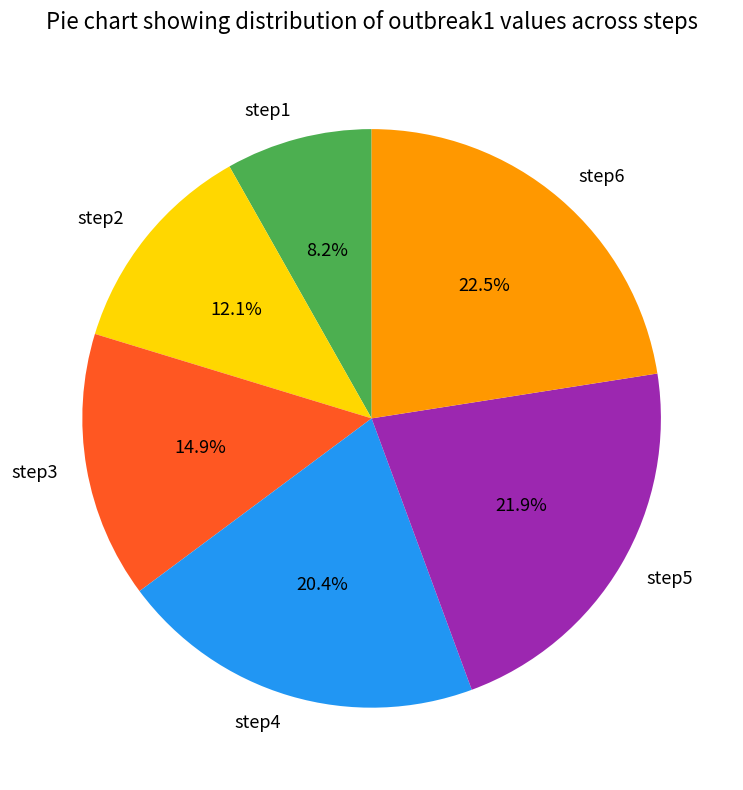

The step2 slice represents 1% of the pie. True or false?

False